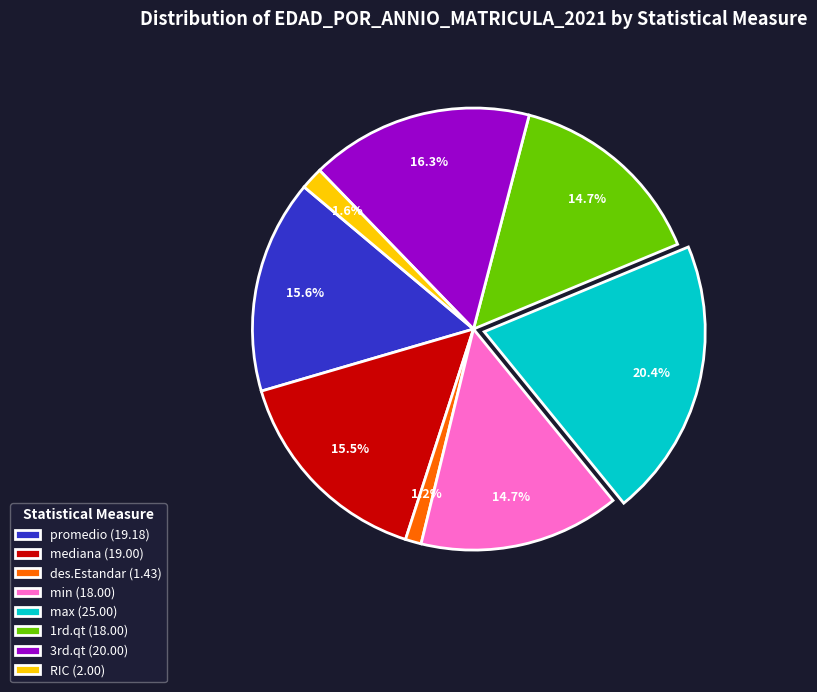

How many slices are in this pie chart?

8